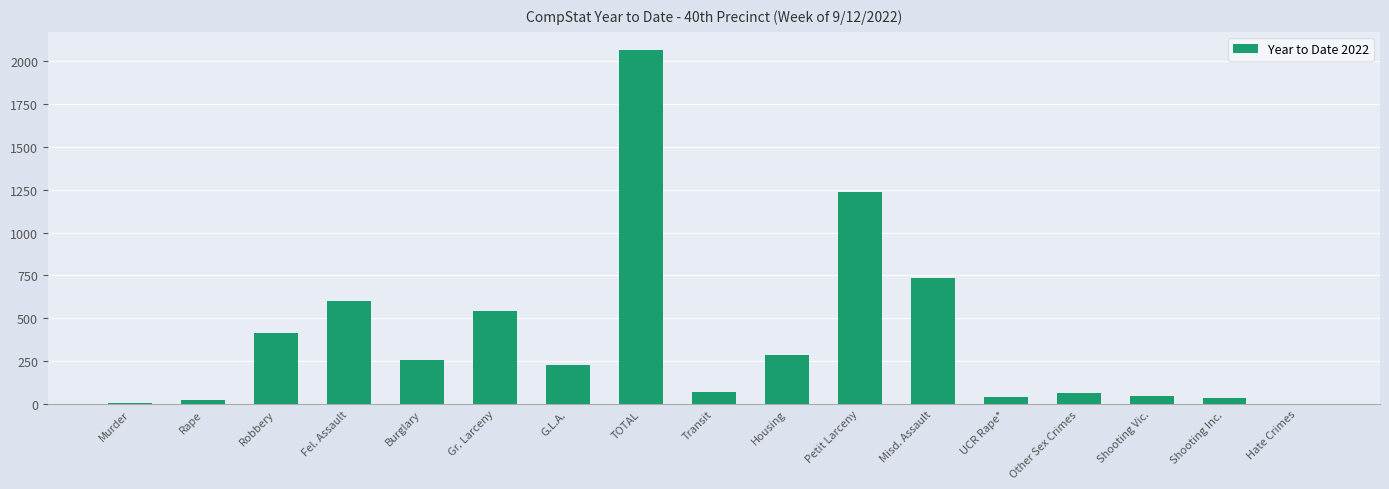

Which label corresponds to the largest value in the chart?

TOTAL